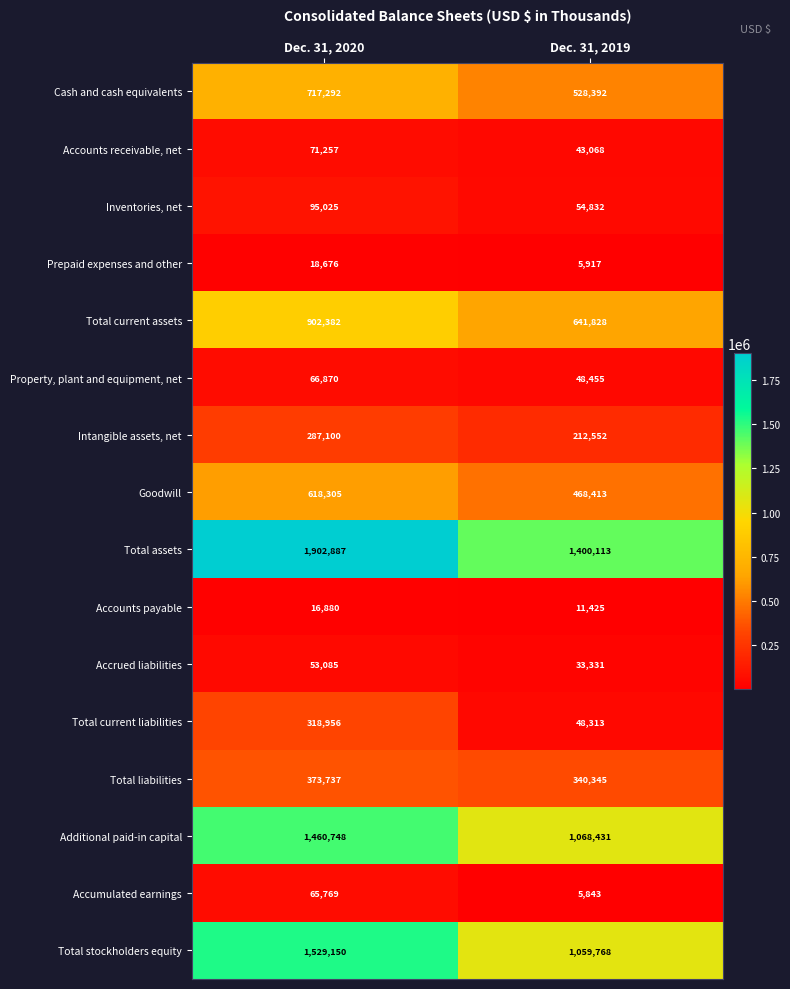

Rank the series by their maximum value, from lowest to highest.

Accounts payable, Prepaid expenses and other, Accrued liabilities, Accumulated earnings, Property, plant and equipment, net, Accounts receivable, net, Inventories, net, Intangible assets, net, Total current liabilities, Total liabilities, Goodwill, Cash and cash equivalents, Total current assets, Additional paid-in capital, Total stockholders equity, Total assets